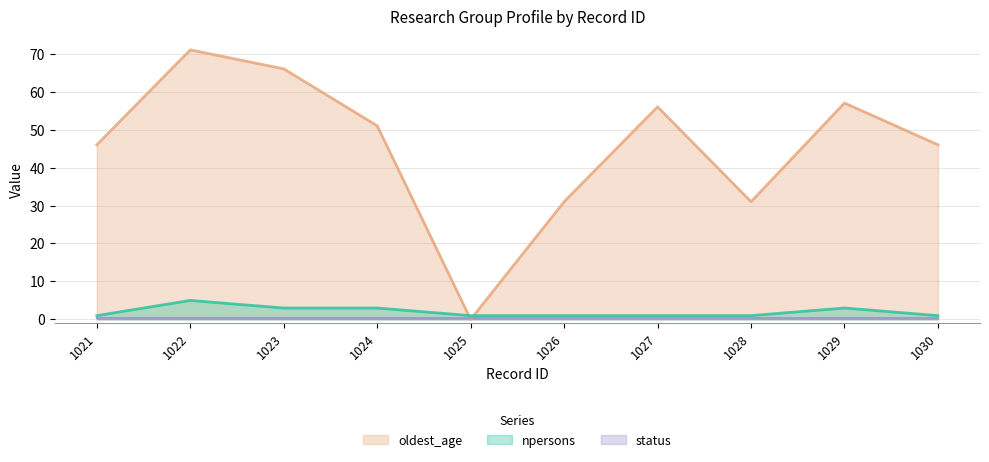

The value of oldest_age at 1025 is 0. True or false?

True